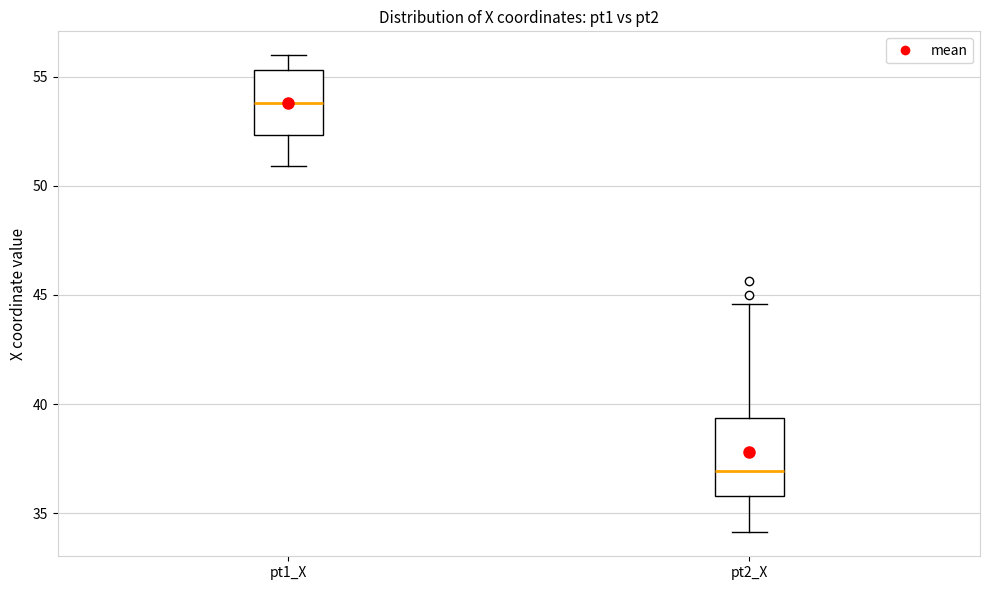

Reading left to right, transcribe this box plot: for each box, give where its median line is, the range the box spans, and where its two whiskers end, as read against the y-axis. The values are not printed on the chart, so give them approximately, as read against the axis.

pt1_X: median 54.0, box 52.5 to 55.5, whiskers 51.0 to 56.0
pt2_X: median 37.0, box 36.0 to 39.5, whiskers 34.0 to 44.5